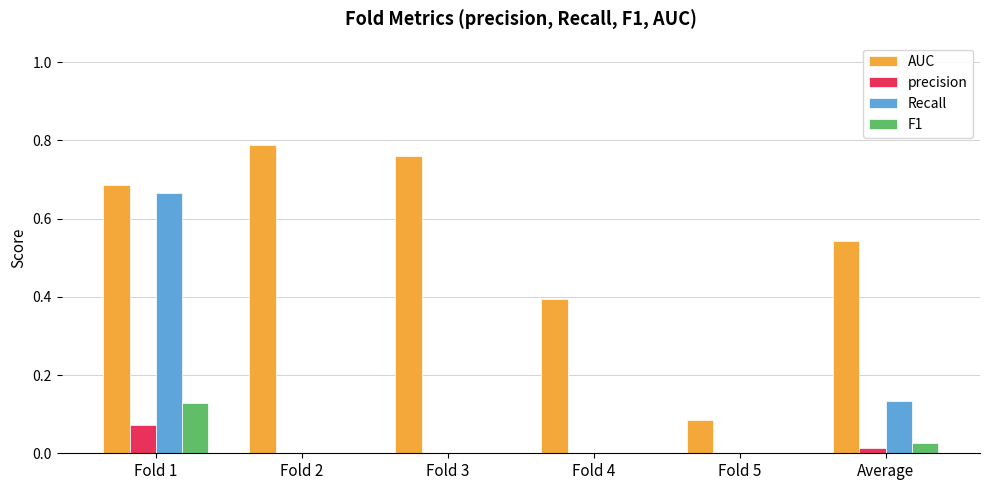

Are the bars horizontal?

No